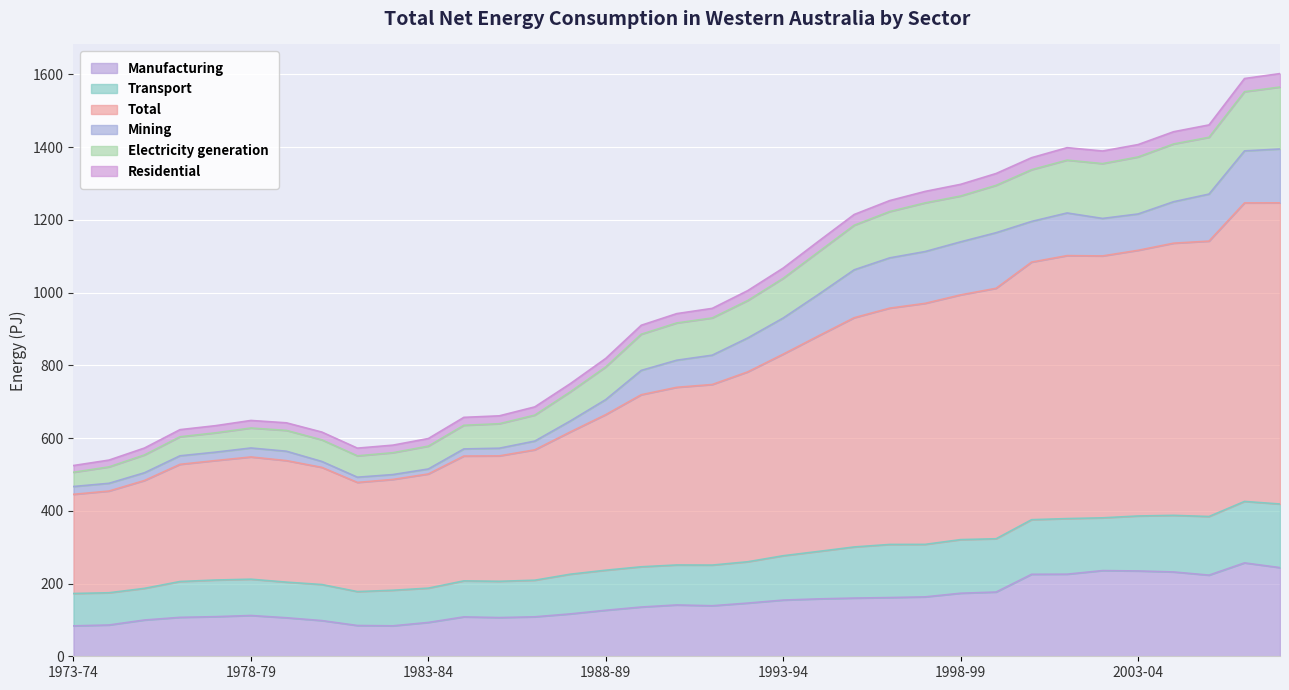

Which series changed the most between 1986-87 and 2006-07?

Total